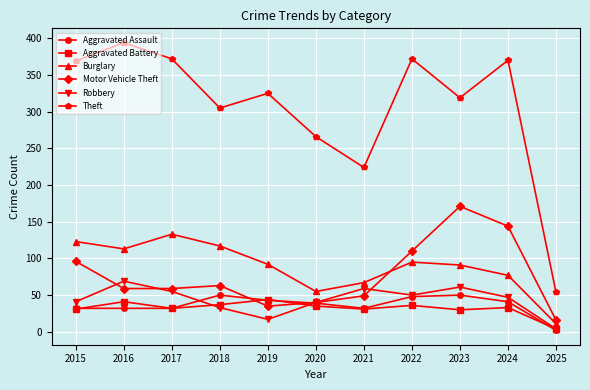

Which label corresponds to the largest value in the chart?

2016